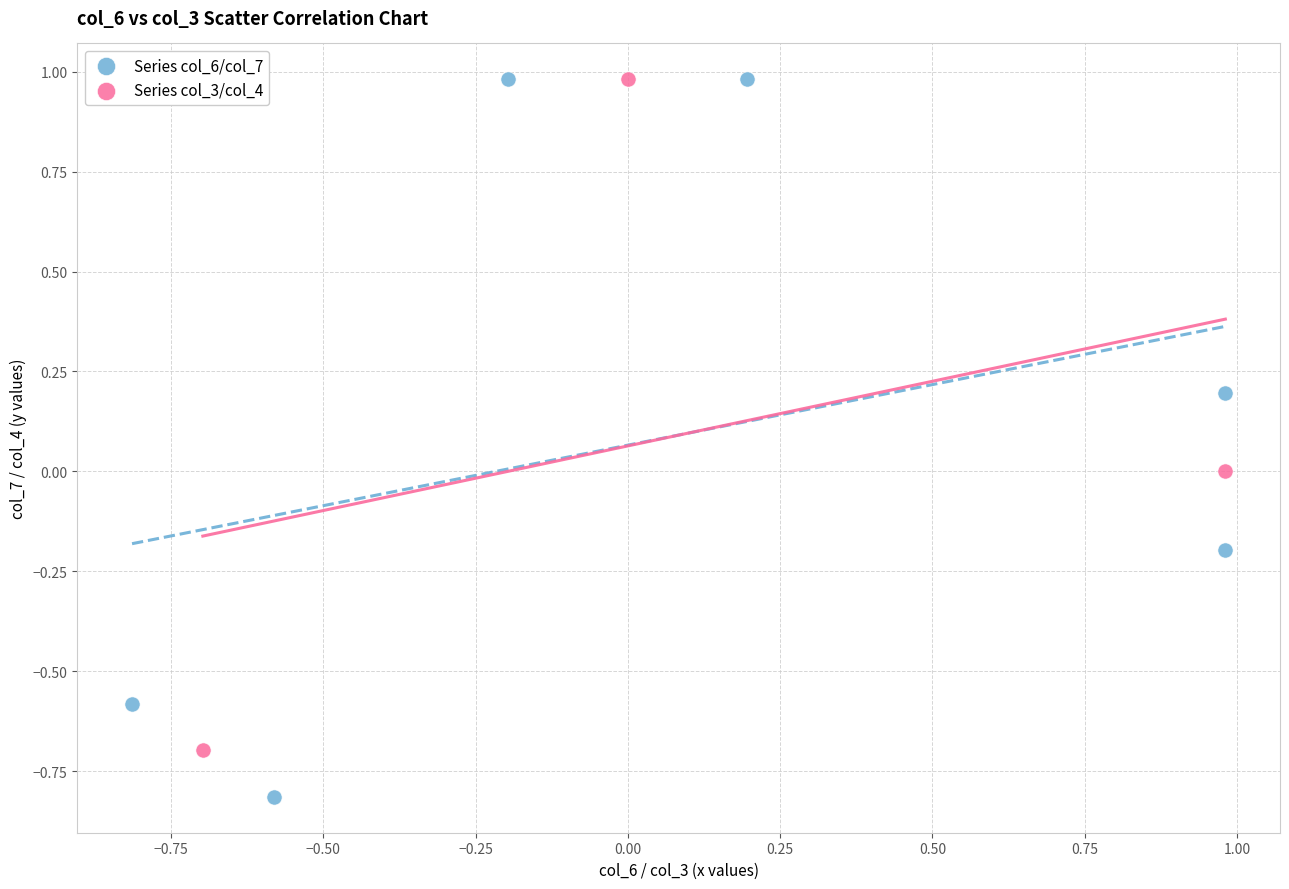

Which series has the largest Y range (max minus min)?

Series col_6/col_7